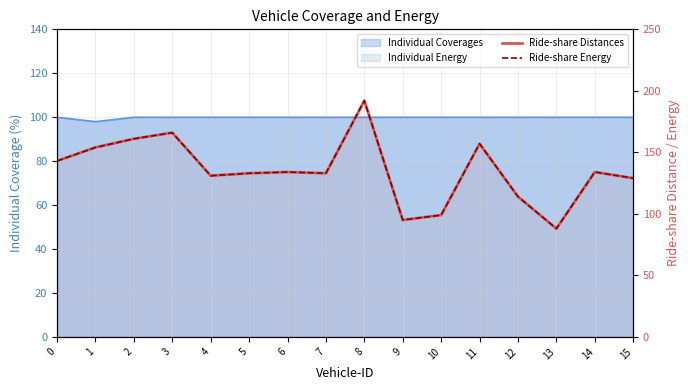

How many lines are shown in the chart?

2